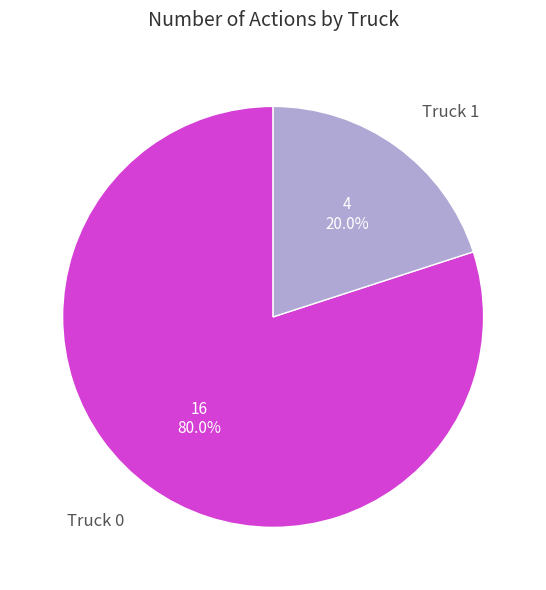

Which category has the biggest portion of the pie?

Truck 0